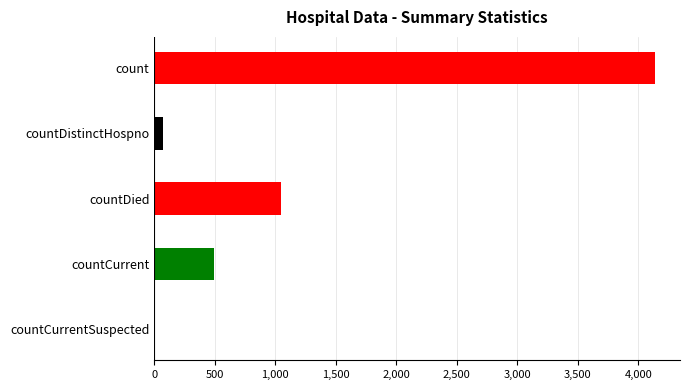

True or false: the data shows 4136 at count.

True